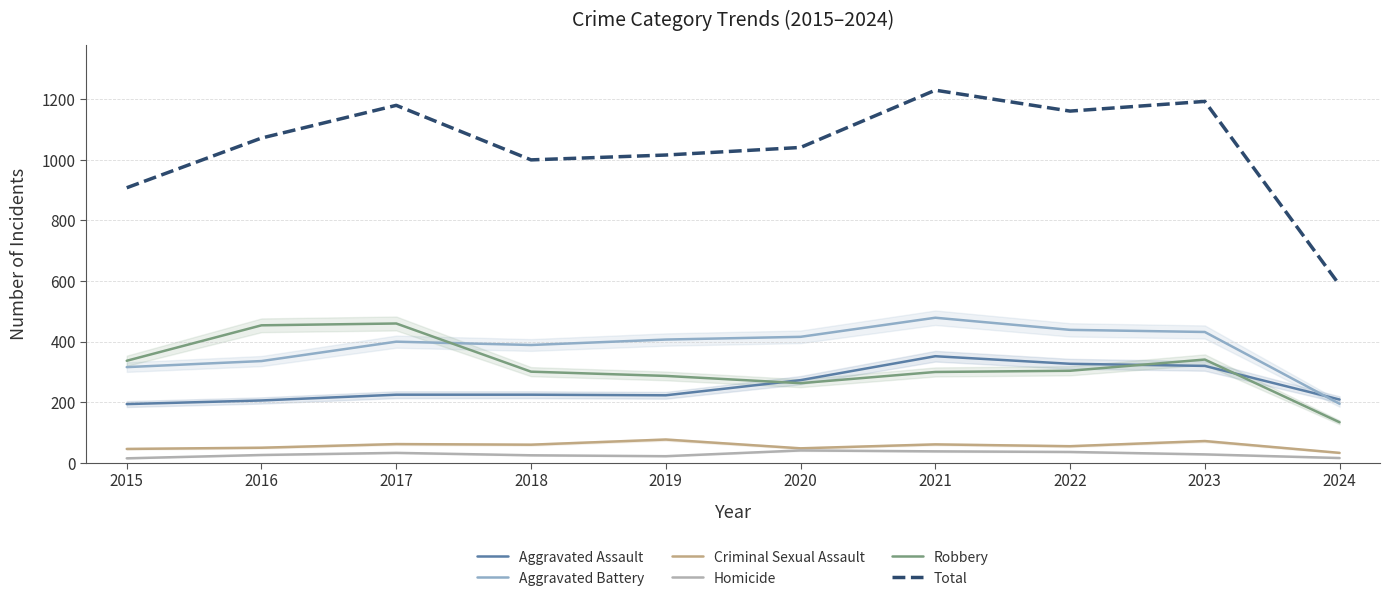

Is this an area chart (filled region under the line)?

No